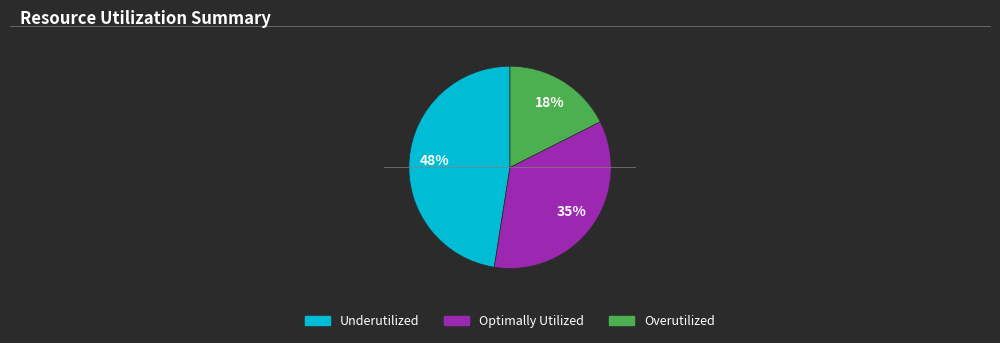

Is there any slice that represents more than half of the pie?

No